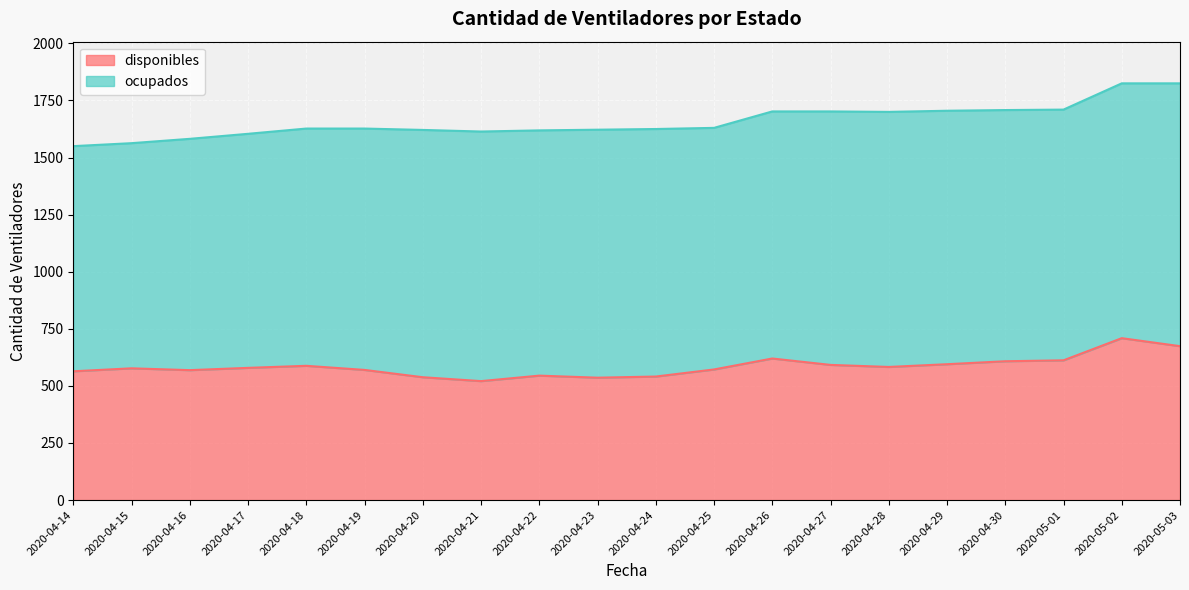

True or false: there are more than 0 points higher than both neighbors.

True